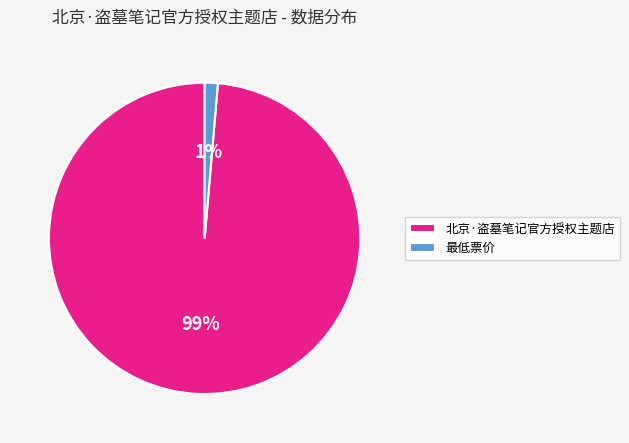

Is 北京·盗墓笔记官方授权主题店 the majority of the pie?

Yes